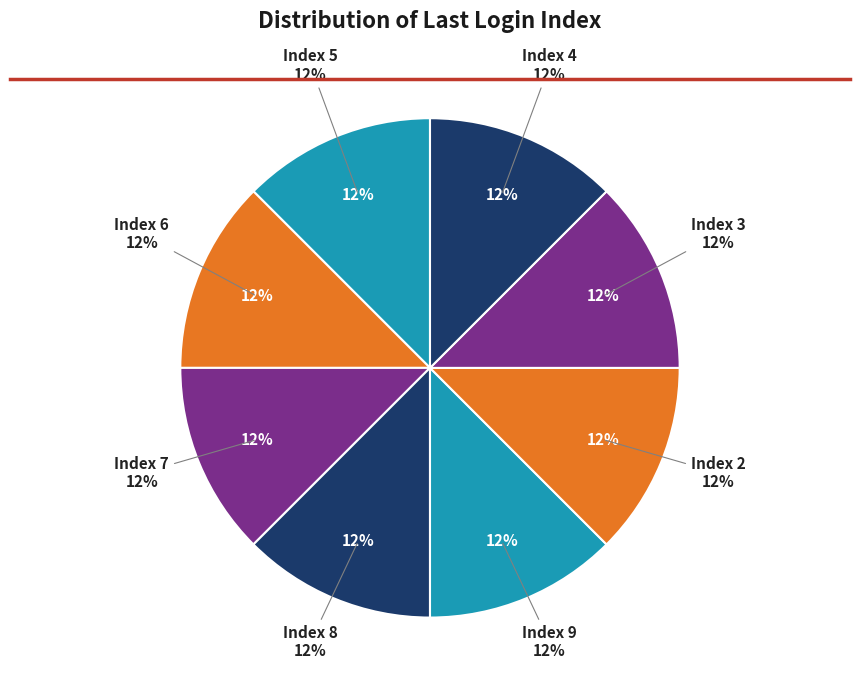

Approximately how many times larger is the value at 30 compared to 14?

1.0